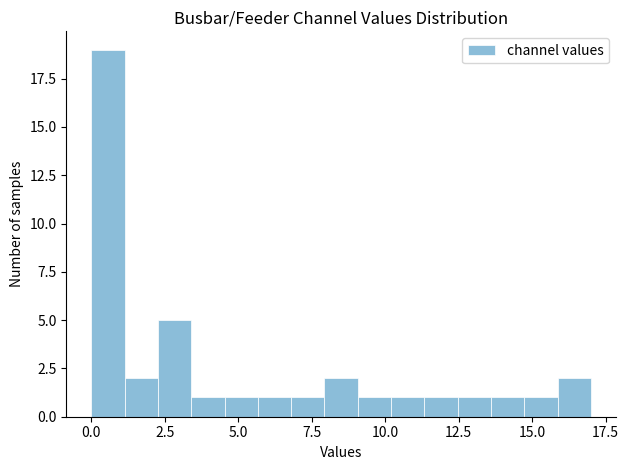

Read against the x-axis, roughly where is the centre of the tallest bar?

0.5